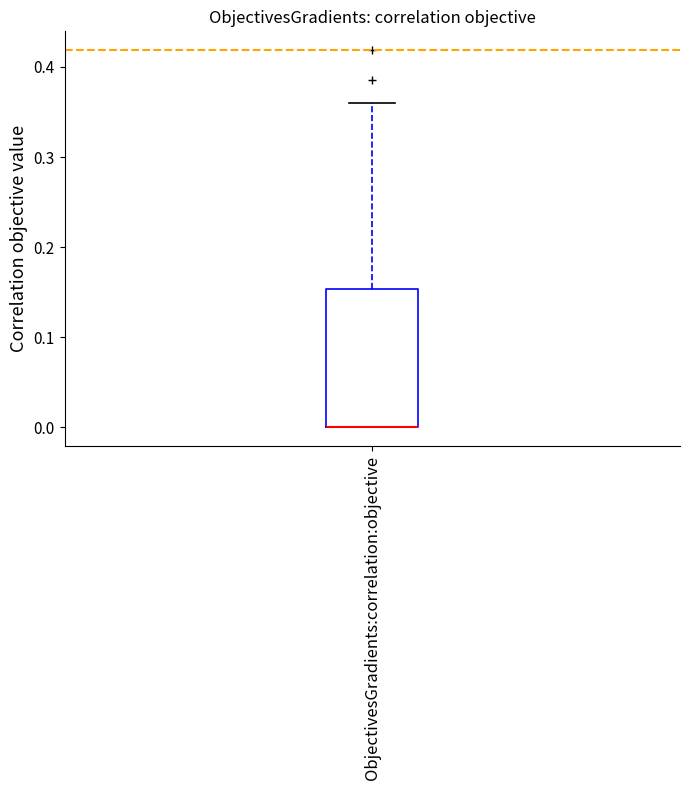

Where is the lower edge of the box for ObjectivesGradients:correlation:objective on the y-axis? The values are not printed on the chart, so give them approximately, as read against the axis.

0.00